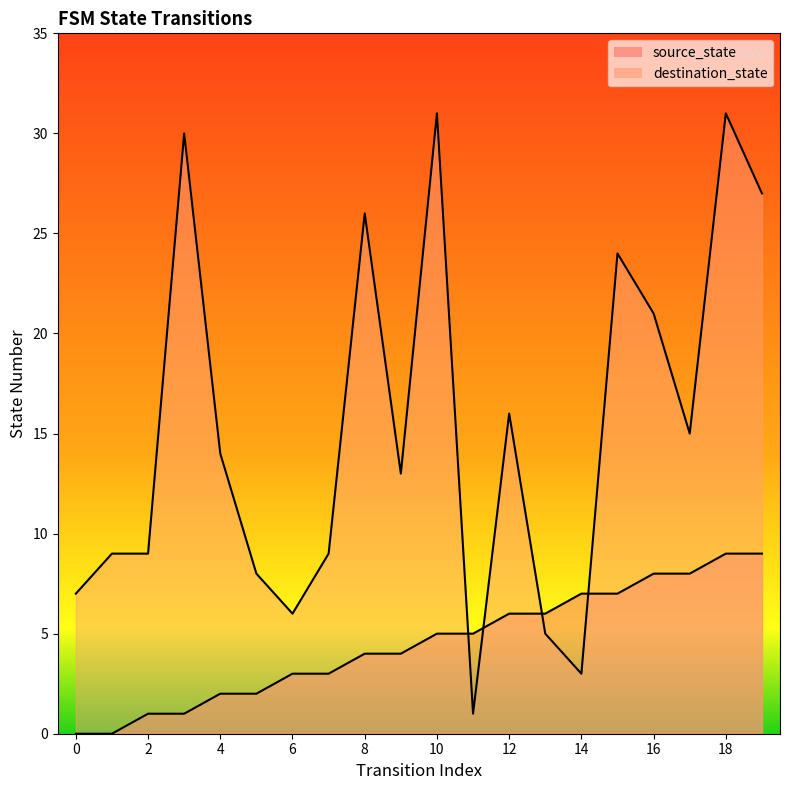

In destination_state, how many points are higher than both neighbors (excluding endpoints)?

6